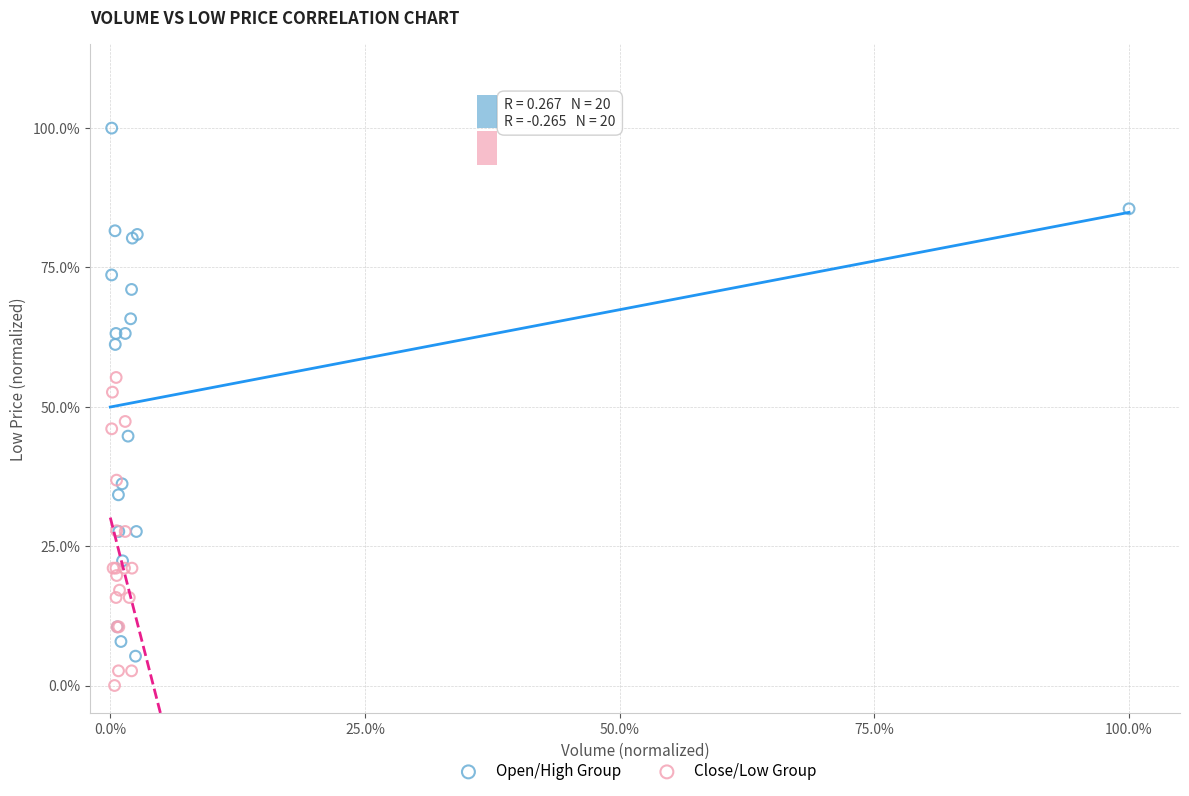

Which series has the largest Y range (max minus min)?

Open/High Group